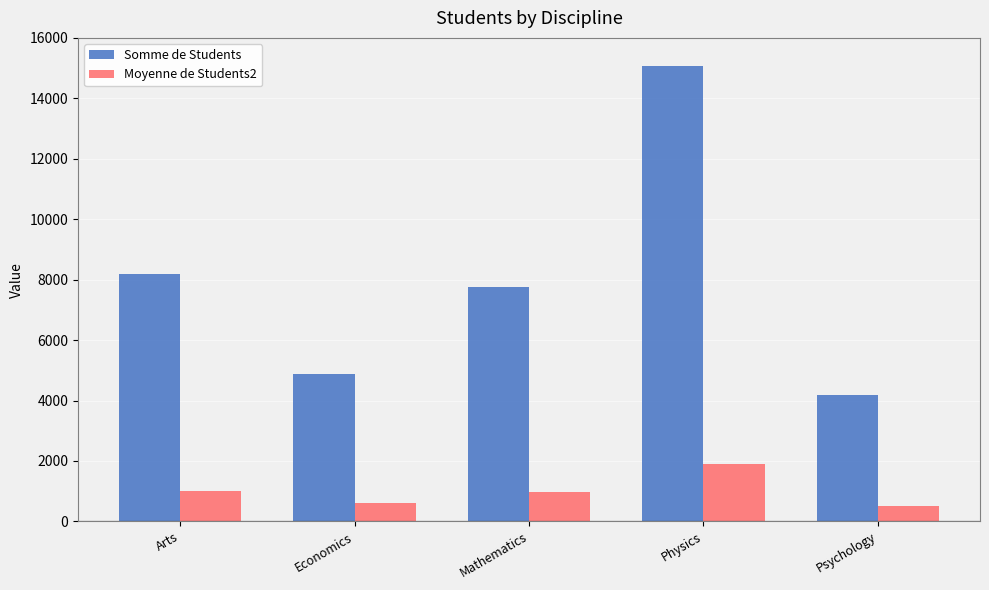

Rank the series at Psychology from lowest to highest value.

Moyenne de Students2, Somme de Students